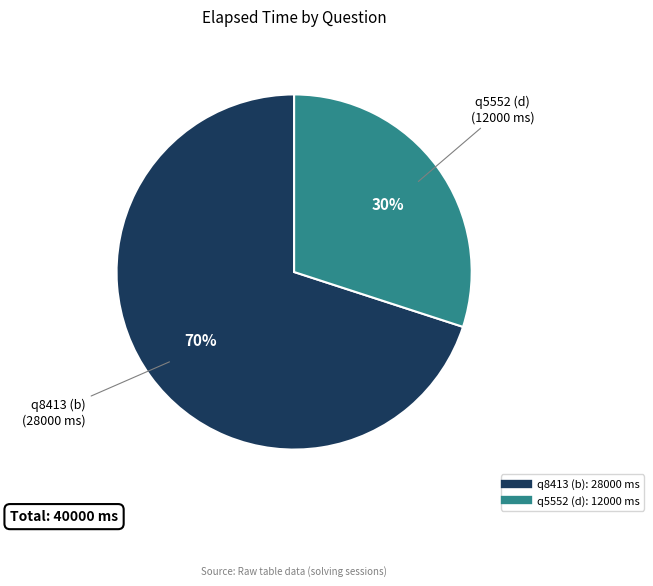

True or false: q5552 (d) accounts for 35% of the total.

False